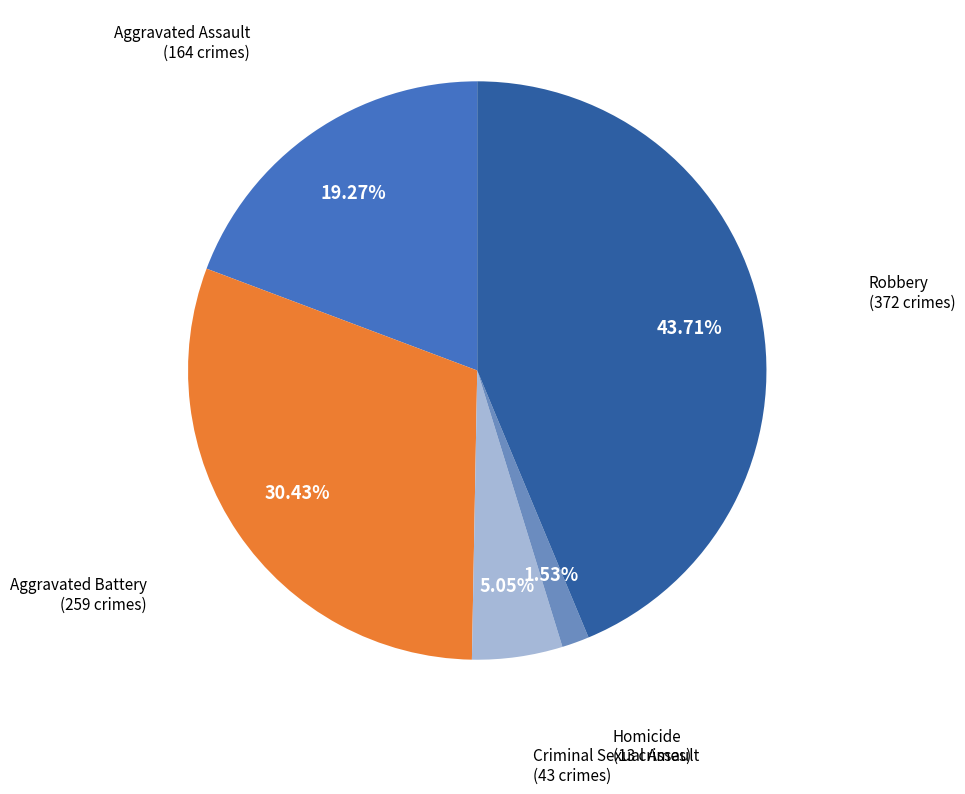

To the nearest percent, what is the difference between the Aggravated Assault and Aggravated Battery slice percentages?

11%